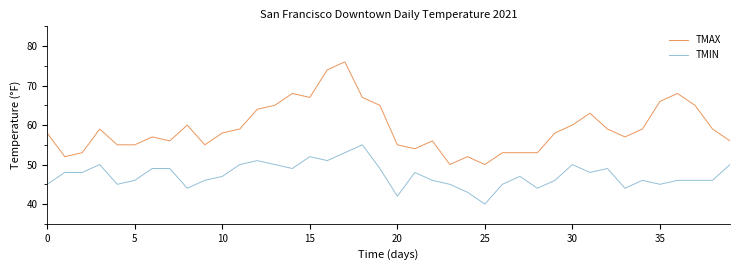

True or false: TMAX and TMIN cross at least once.

False